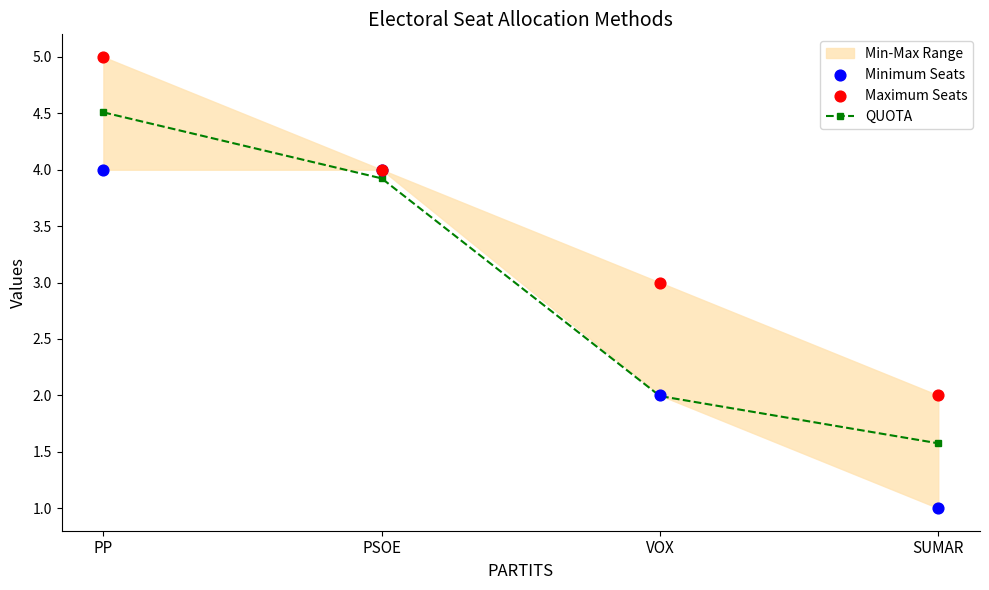

Which series contains the highest Y value?

Maximum Seats